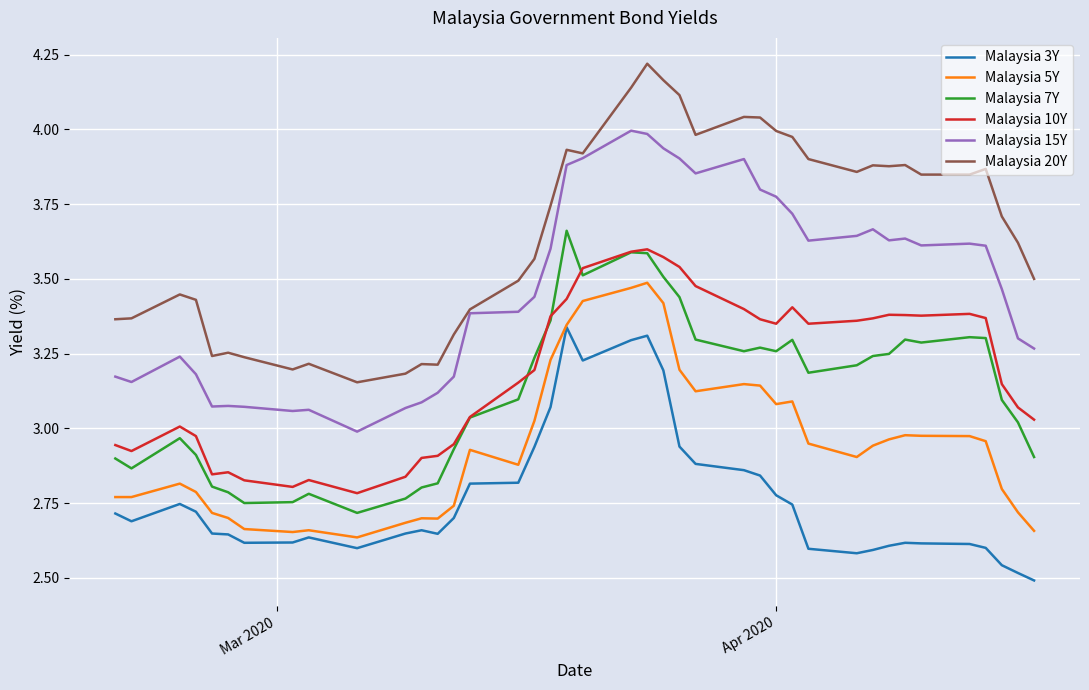

Which series has the widest spread of values?

Malaysia 20Y